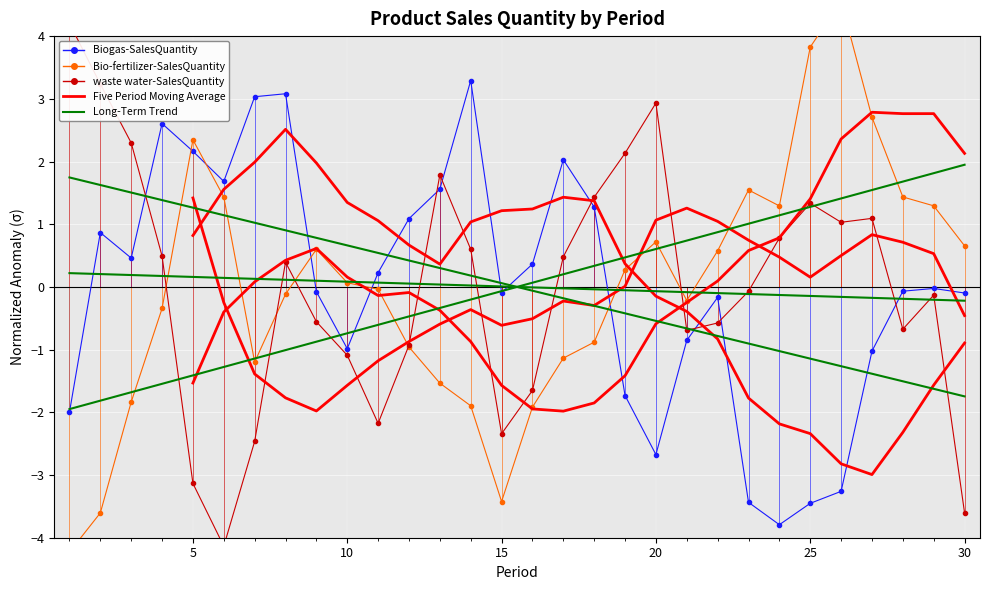

Which series has the largest total across all categories?

Bio-fertilizer-SalesQuantity